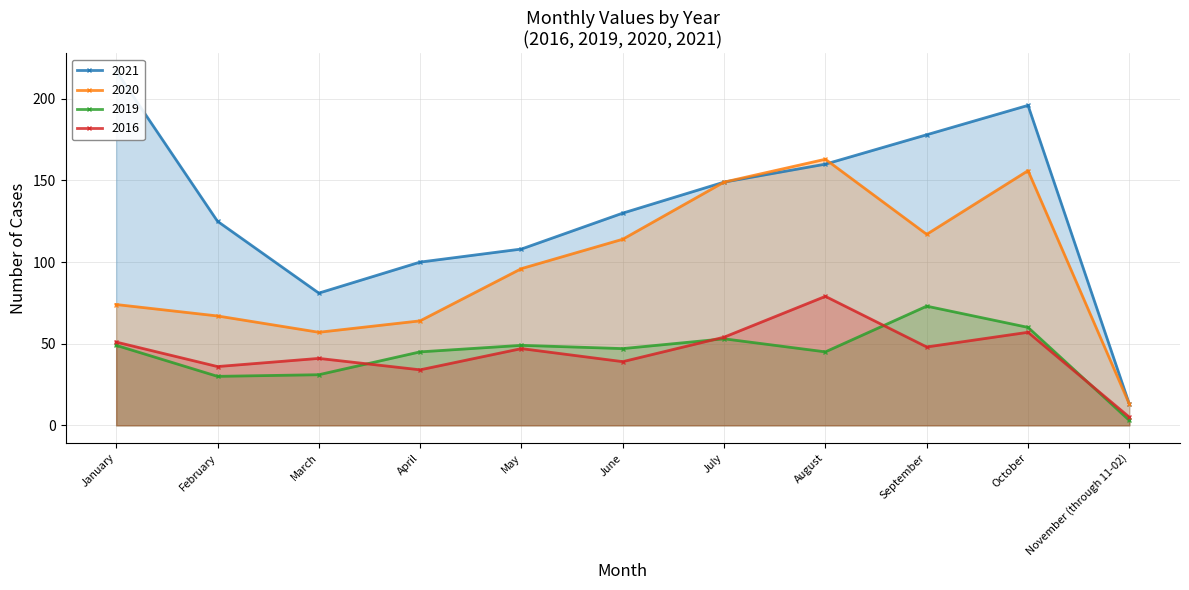

List the series in order of their peak value, lowest first.

2019, 2016, 2020, 2021